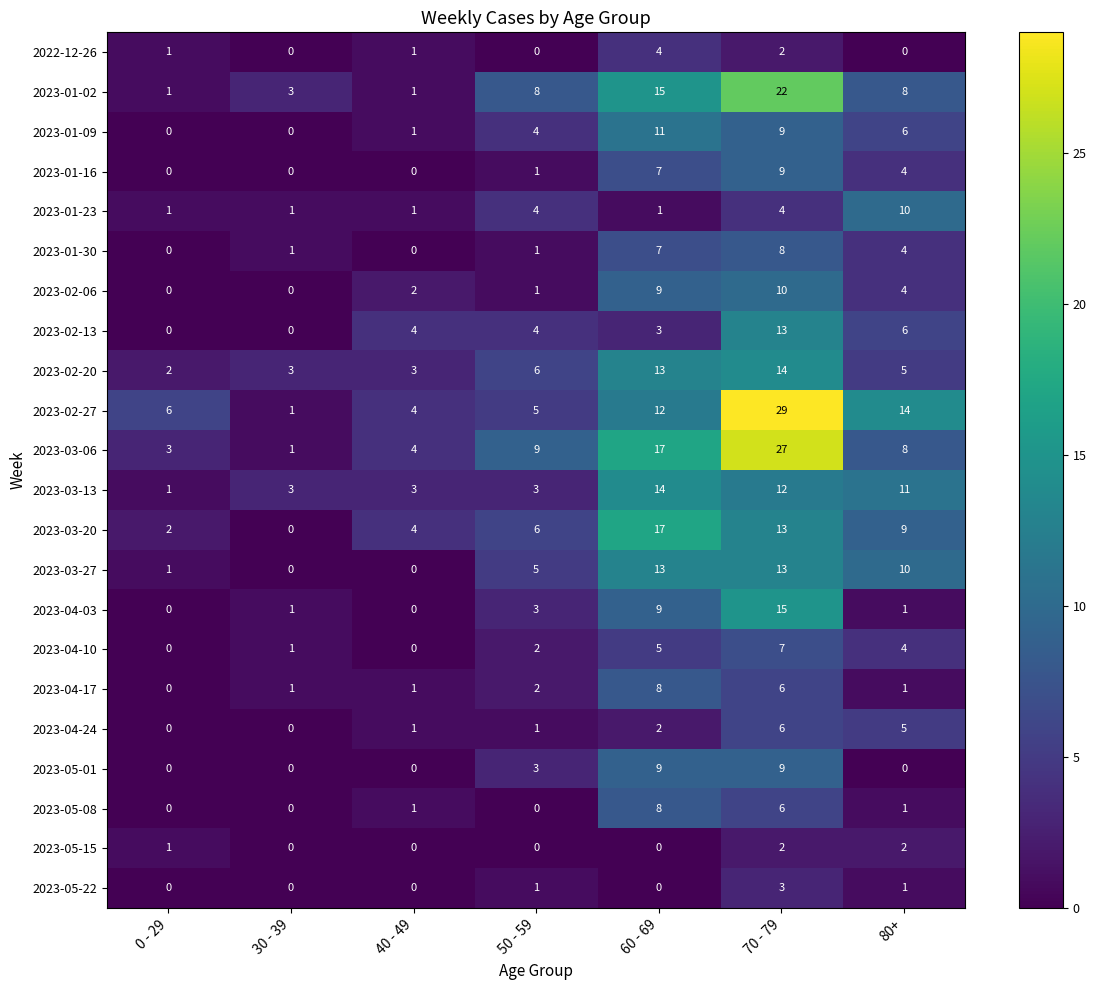

Which series has the widest spread of values?

2023-02-27